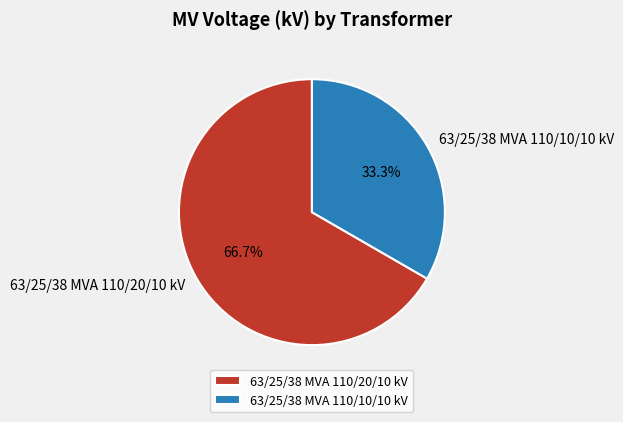

What percentage is the 63/25/38 MVA 110/10/10 kV slice, to the nearest percent?

33%